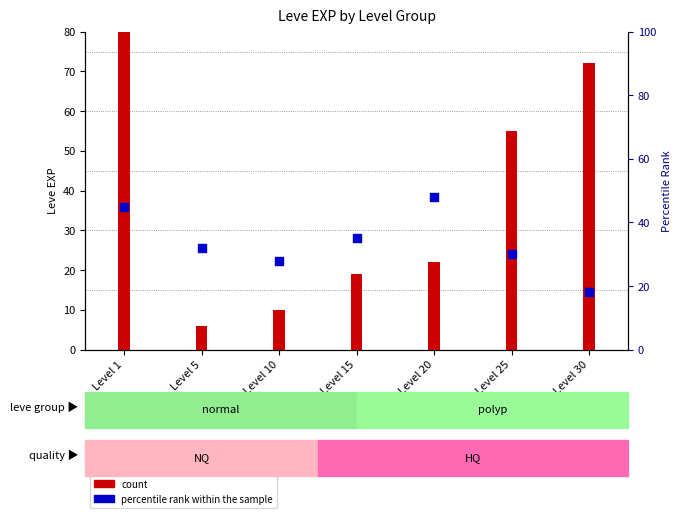

What is the total value across all series at Level 5?

38